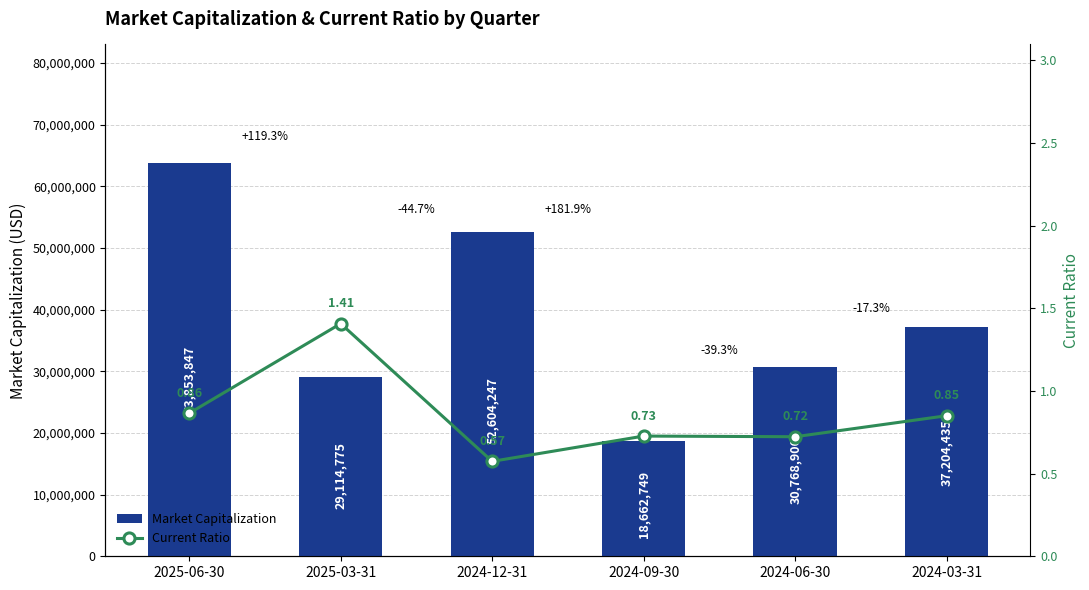

Is the value of Market Capitalization at 2024-03-31 greater than the value of Current Ratio at 2024-06-30?

Yes